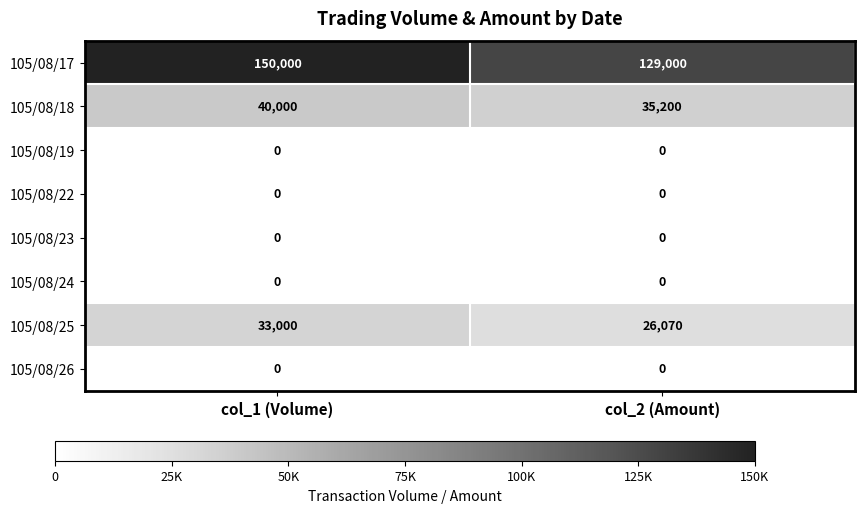

At which category is the sum across all series the highest?

col_1 (Volume)